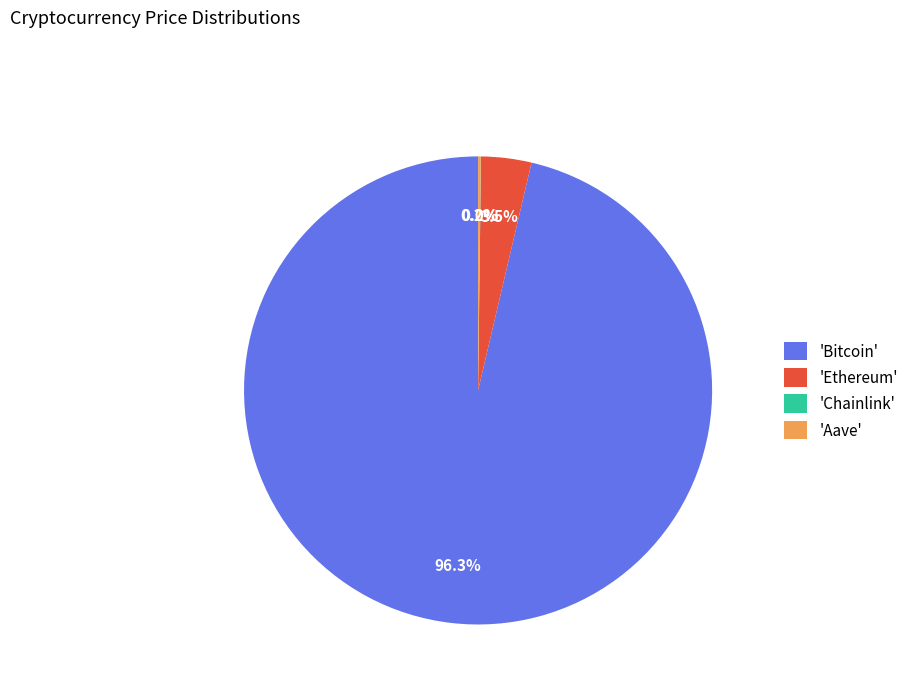

What portion of the pie excludes 'Bitcoin'?

3.7%